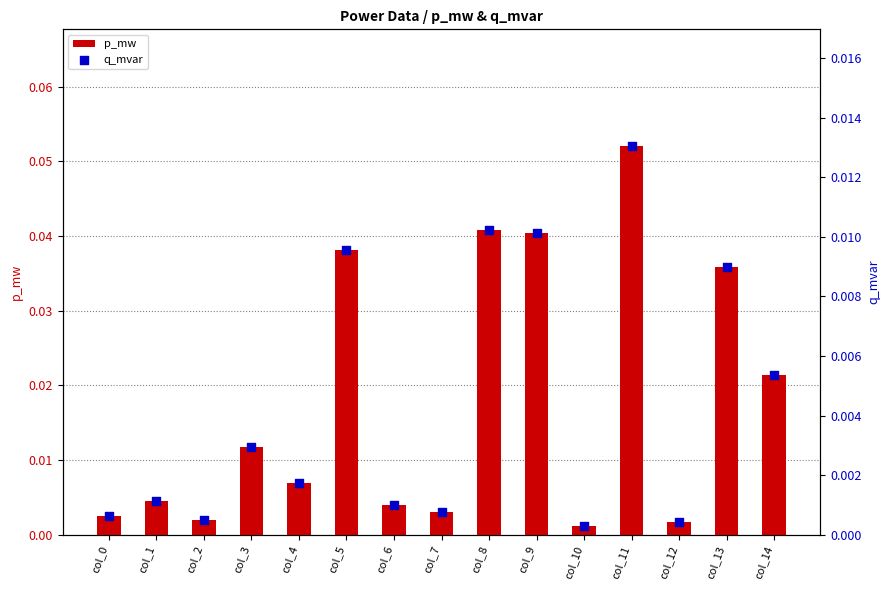

Which series has the widest spread of Y values?

p_mw